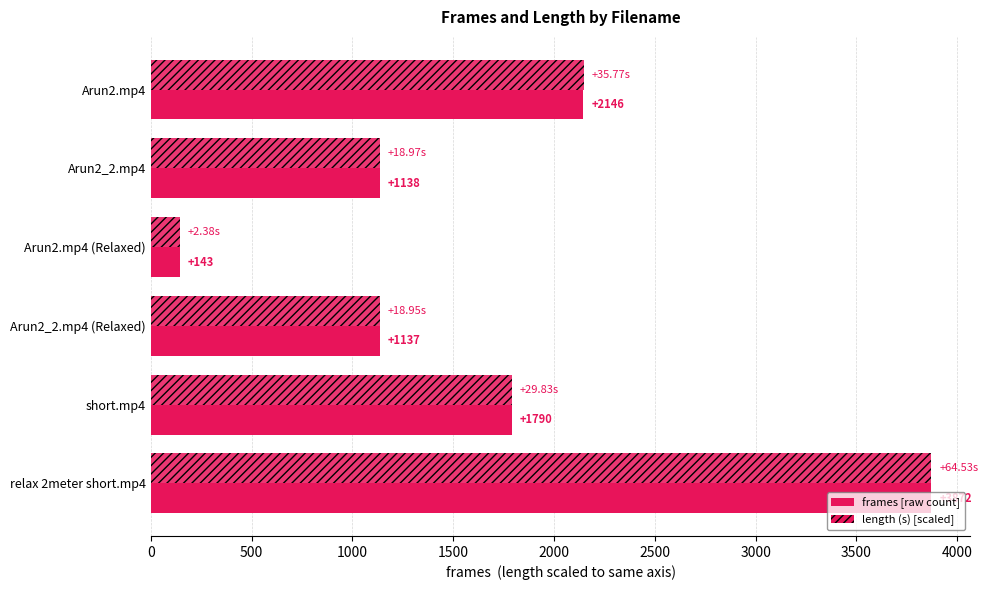

Reading right to left, transcribe all the data shown in this chart.

frames: 2500=3872.0	2000=1790.0	1500=1137.0	1000=143.0	500=1138.0	0=2146.0
length (scaled): 2500=3872.0	2000=1789.9	1500=1137.1	1000=142.8	500=1138.3	0=2146.3